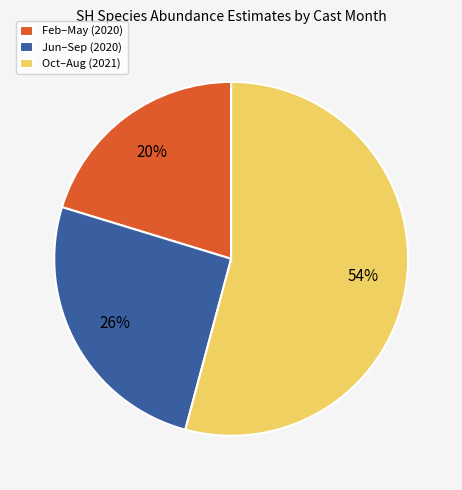

Is there any slice that represents more than half of the pie?

Yes